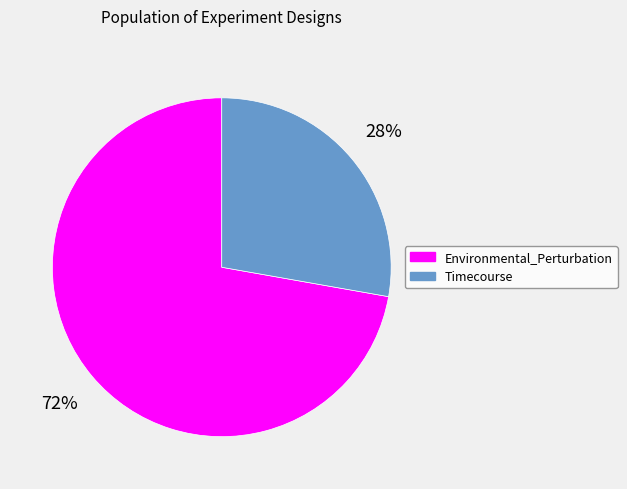

To the nearest percent, what percentage of the pie is Timecourse?

28%